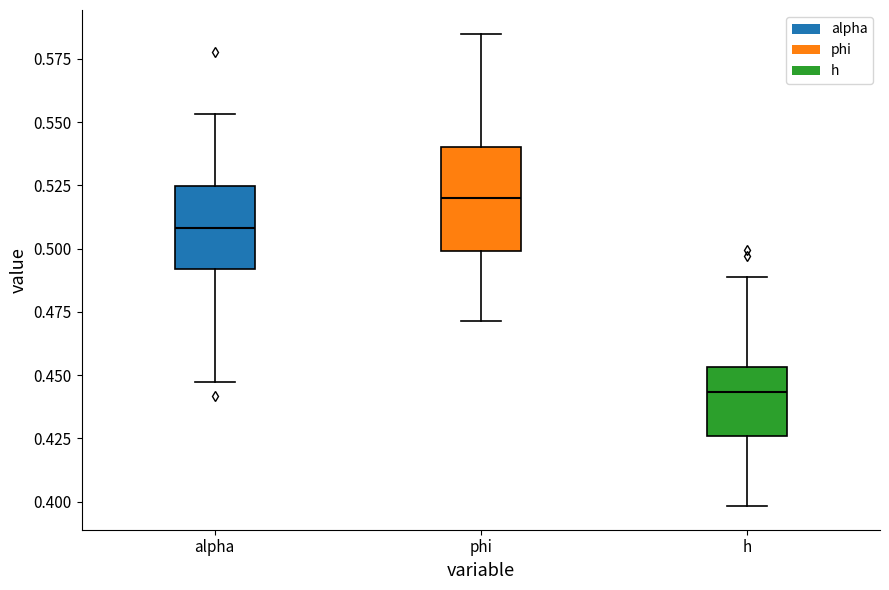

Which box is the tallest, from its lower edge to its upper edge?

phi